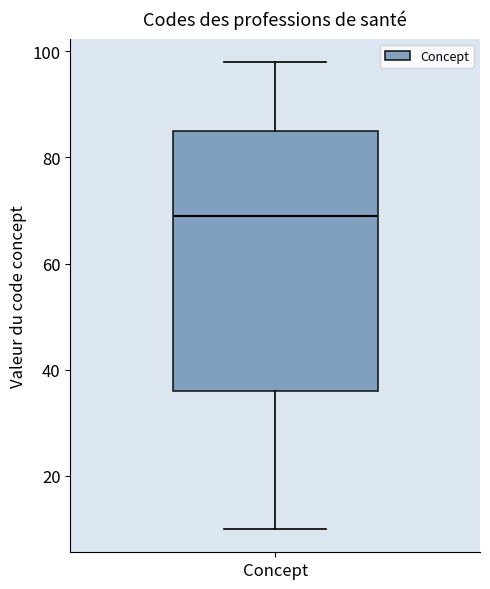

Transcribe this box plot: give where the median line is, the range the box spans, and where the two whiskers end, as read against the y-axis. The values are not printed on the chart, so give them approximately, as read against the axis.

median 70, box 36 to 86, whiskers 10 to 98